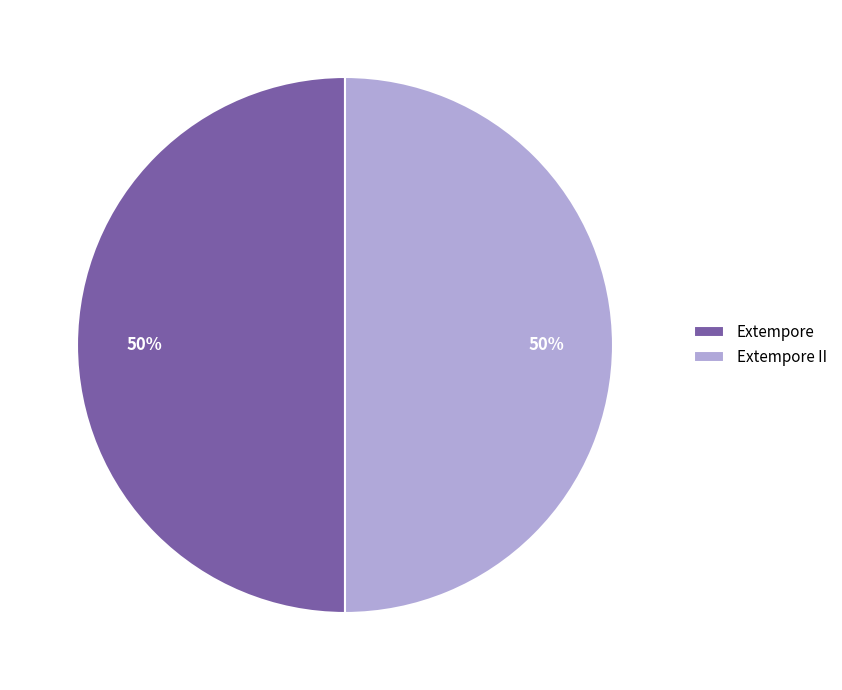

What is the ratio of the value at Extempore to the value at Extempore II?

1.0